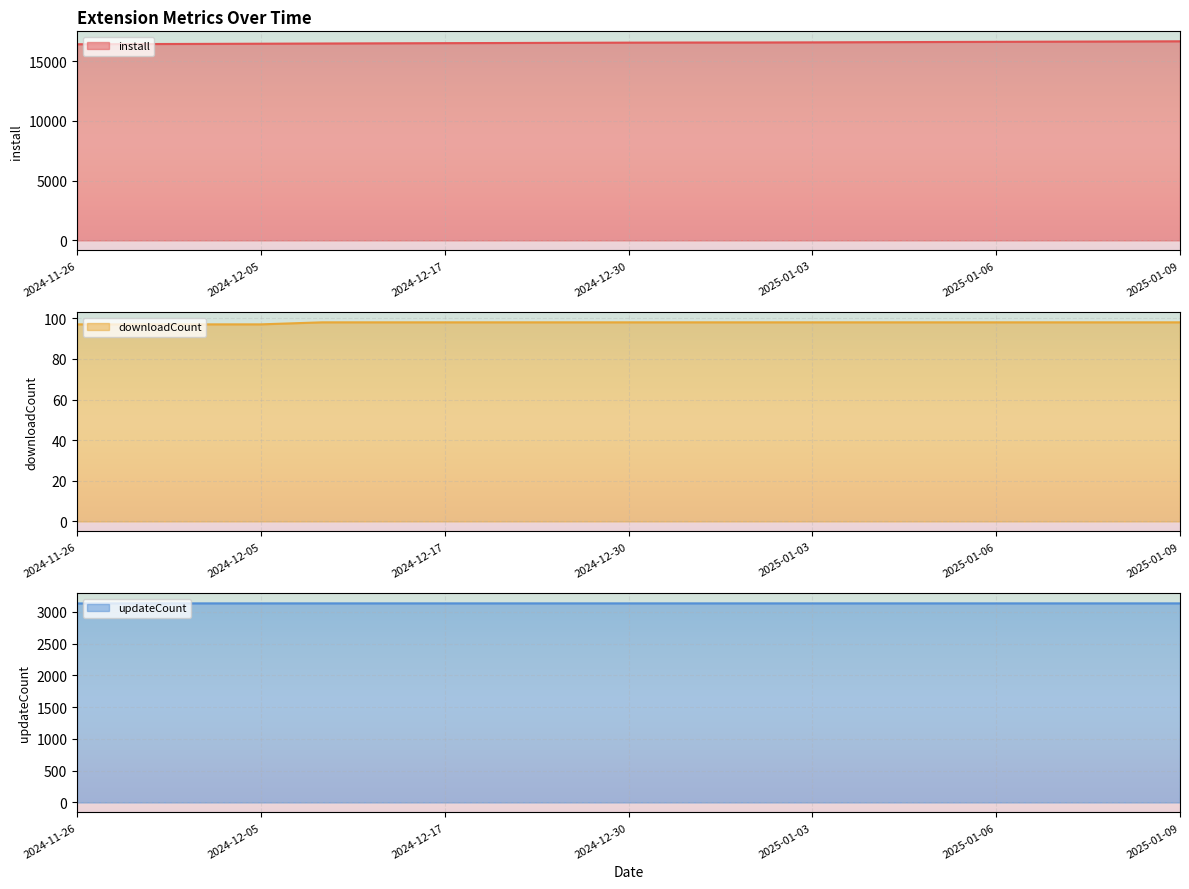

True or false: downloadCount and install intersect in this chart.

False